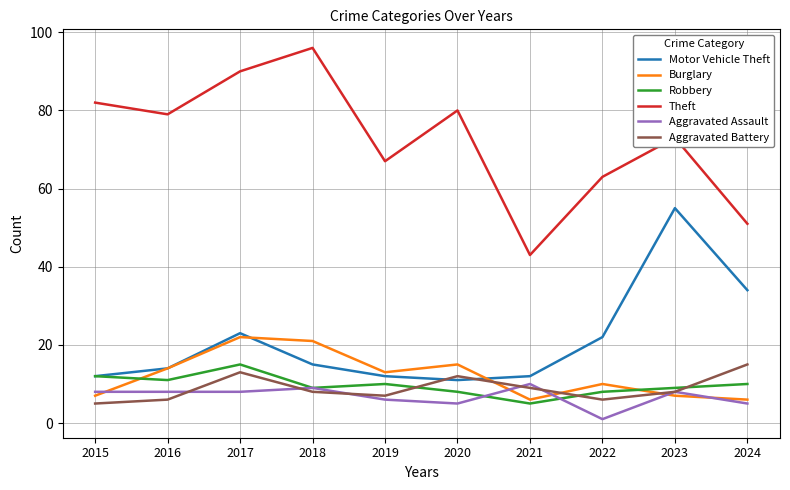

Does the chart have visible grid lines?

Yes